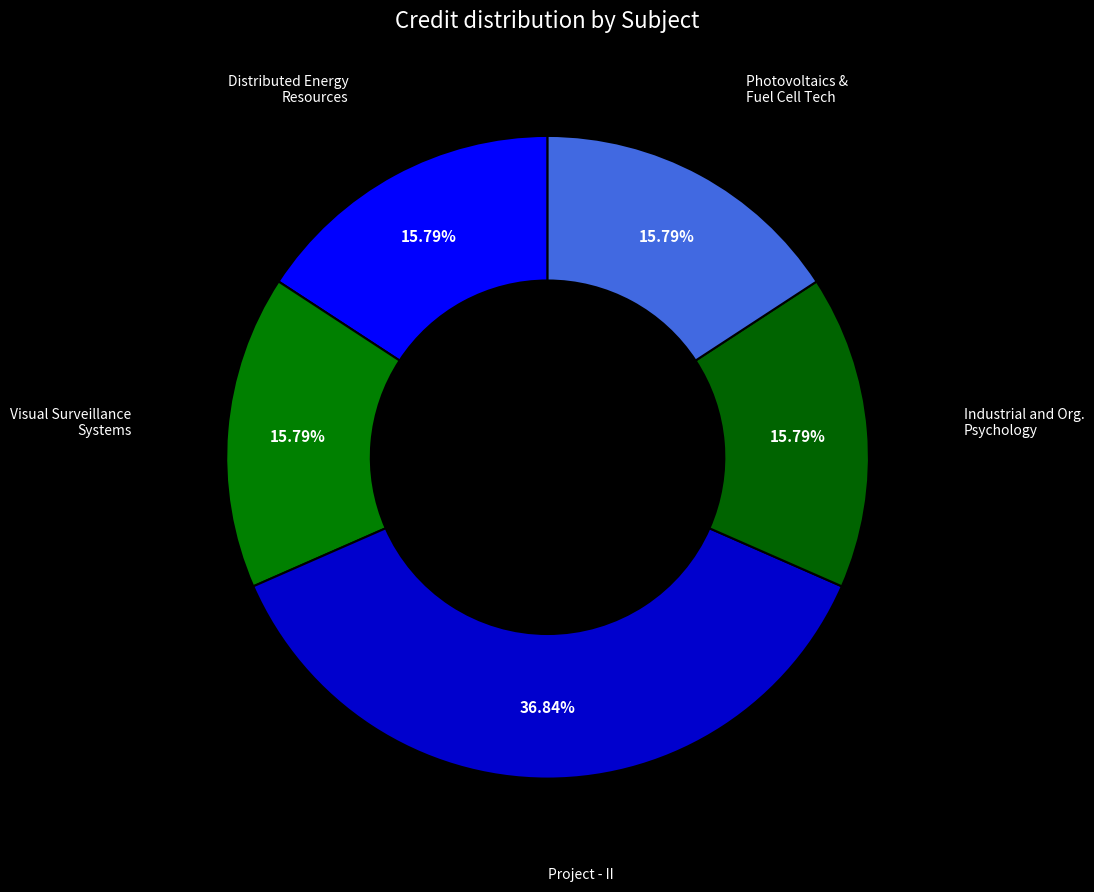

Which slice is the largest?

Project - II